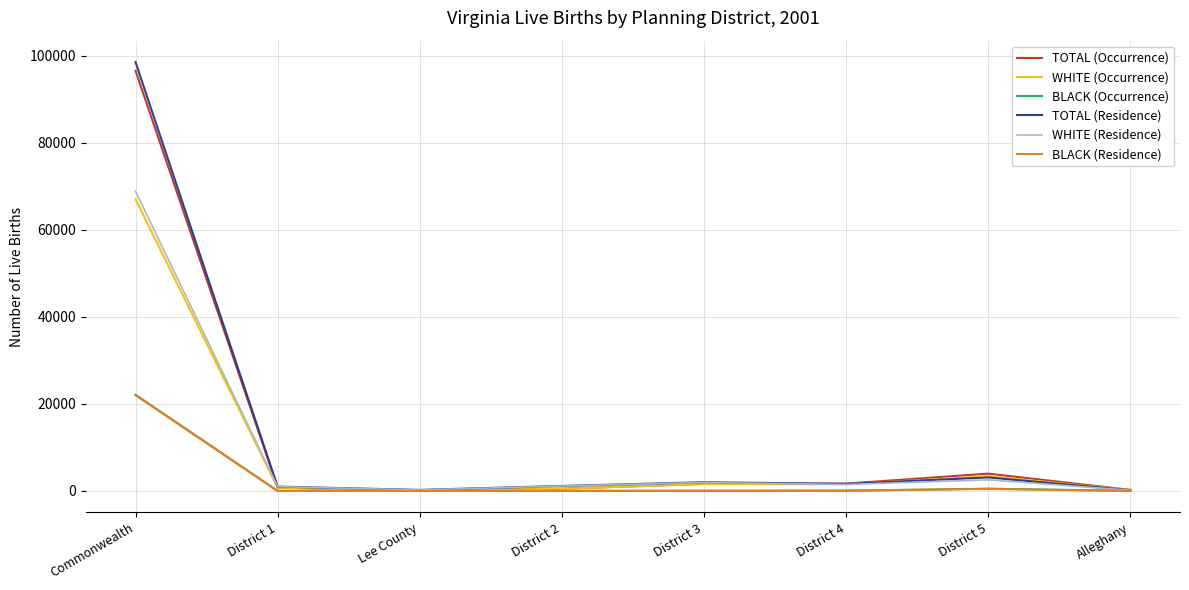

The WHITE (Residence) series shows 68859 at Commonwealth. True or false?

True